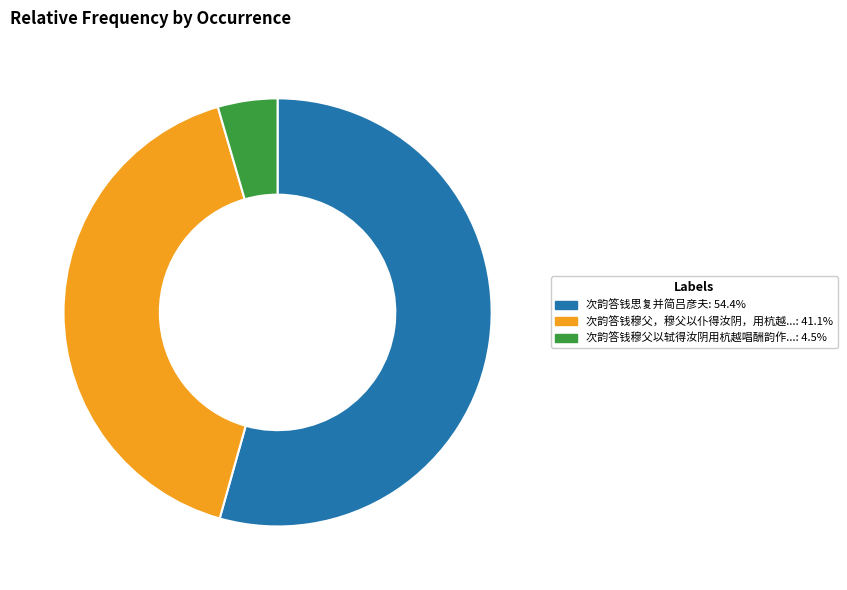

Is there any slice that represents more than half of the pie?

Yes